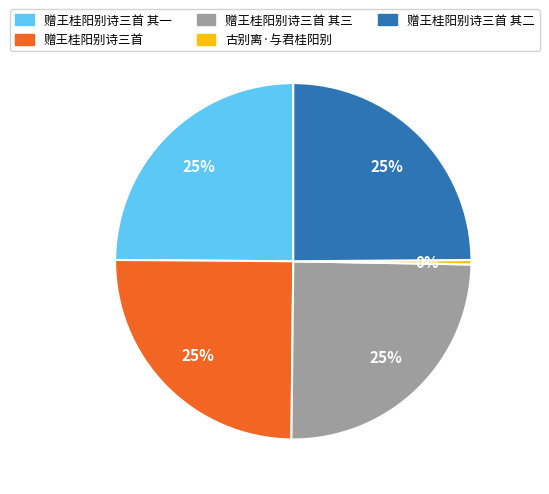

Approximately how many times larger is the value at 赠王桂阳别诗三首 compared to 赠王桂阳别诗三首 其二?

1.0